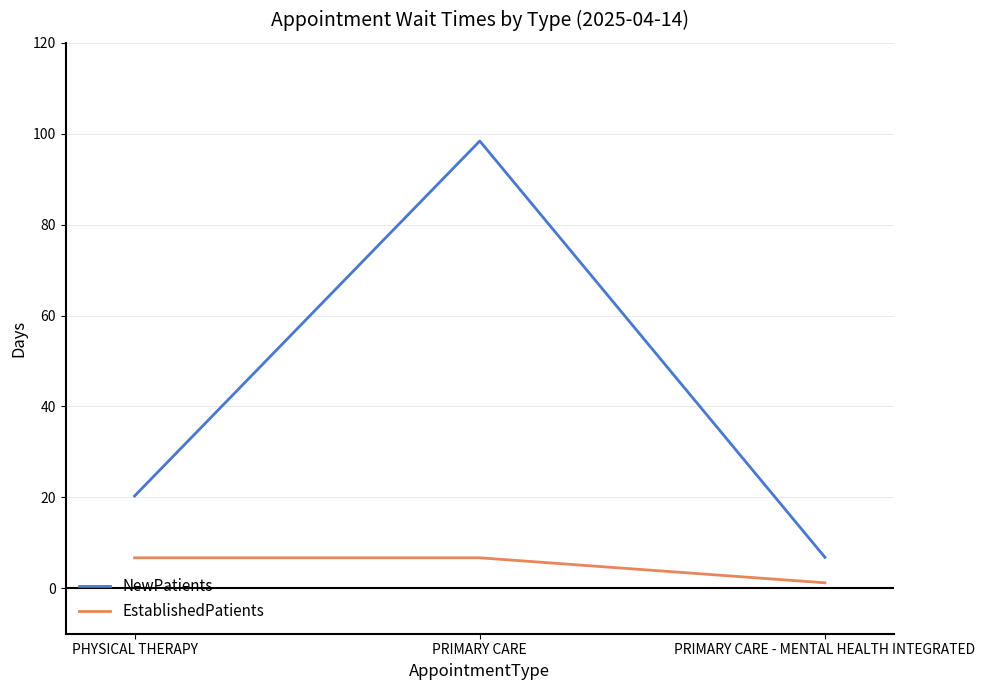

List the series in order of their overall mean, lowest first.

EstablishedPatients, NewPatients